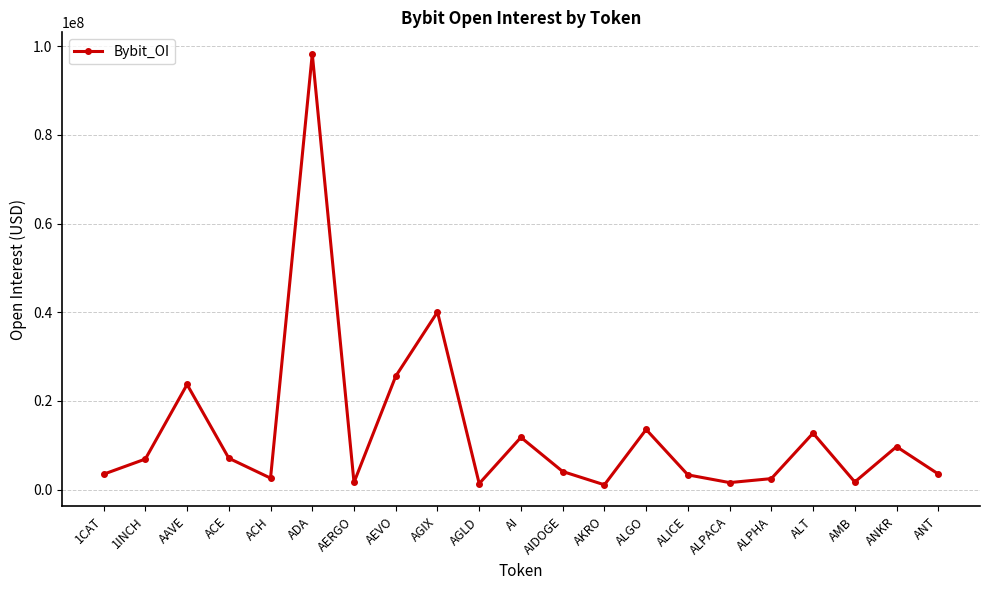

What is the average value?

13170645